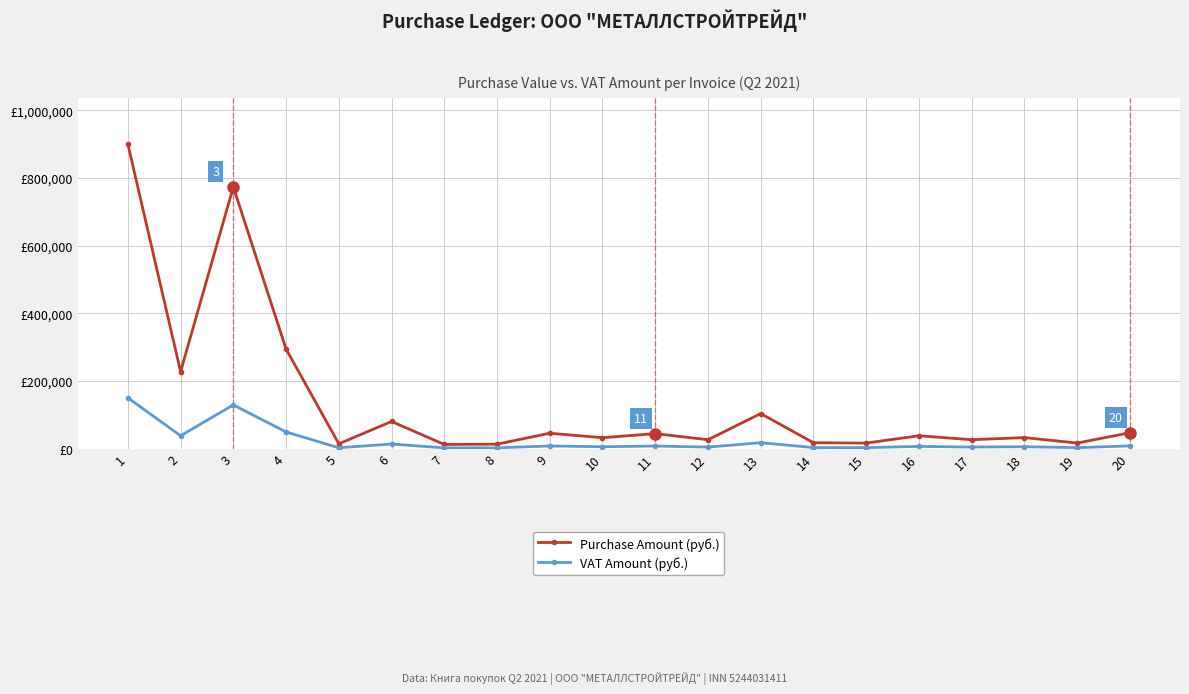

What are all the series names shown in the legend?

Purchase Amount (руб.), VAT Amount (руб.)